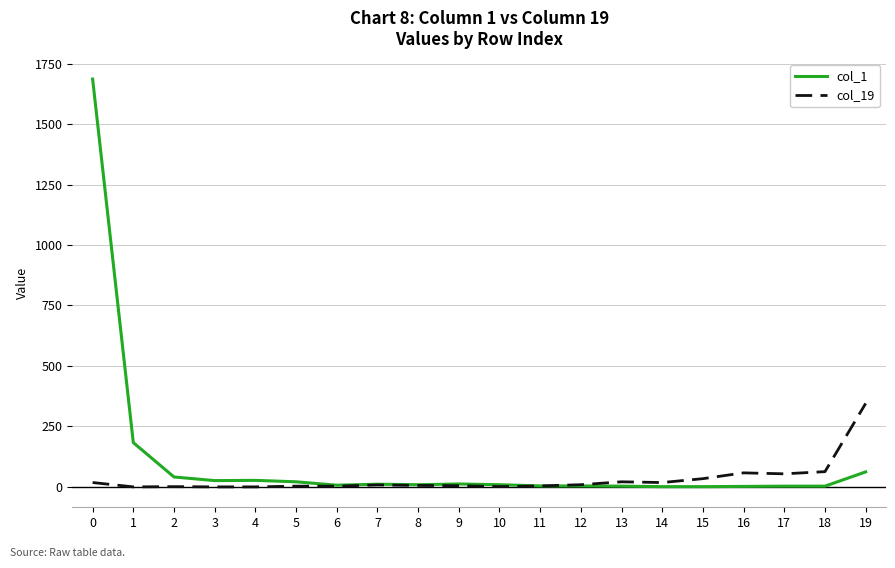

What is the maximum value shown in the chart?

1686